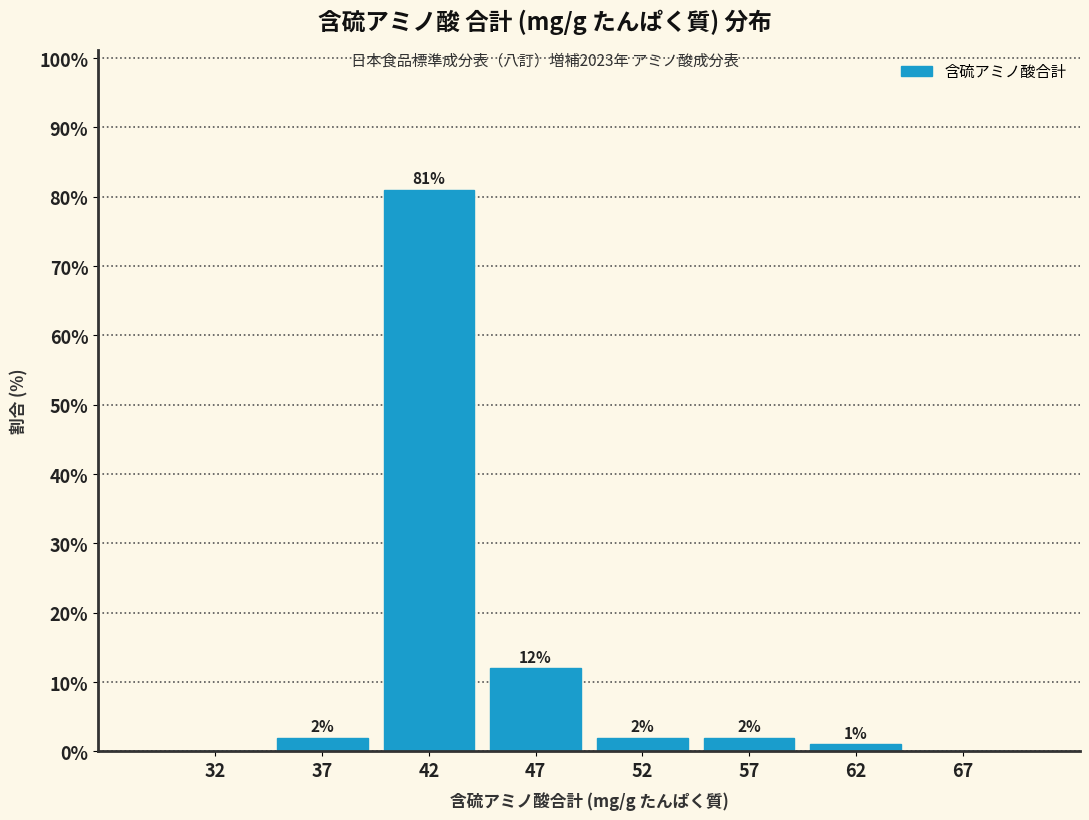

Reading left to right, transcribe all the data shown in this chart.

32=0	37=2	42=81	47=12	52=2	57=2	62=1	67=0